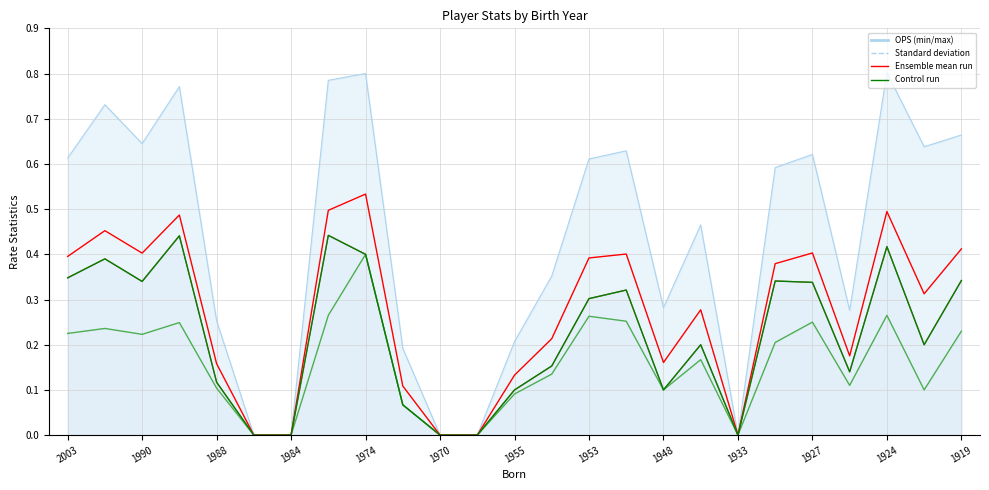

The value of Control run at 15 is 0.3. True or false?

True